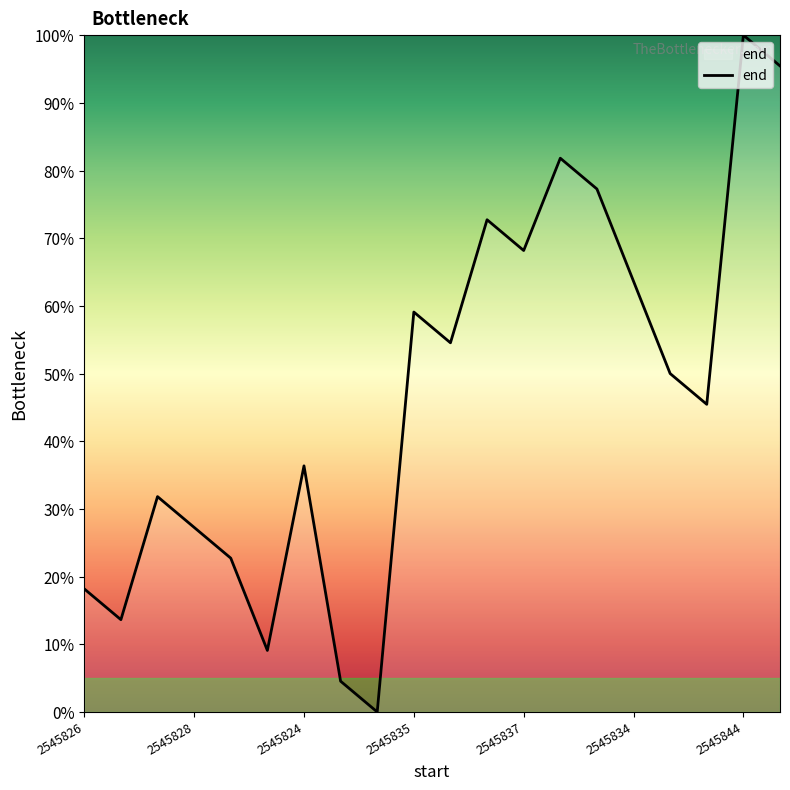

How many lines are shown in the chart?

1